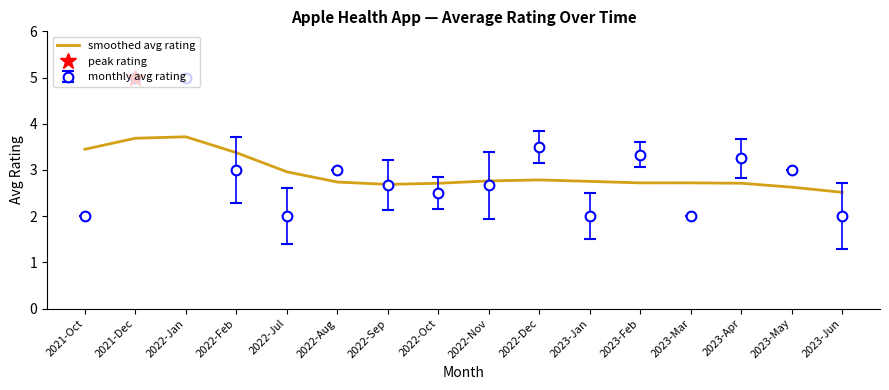

The value at 2022-Nov is 2.8. True or false?

True